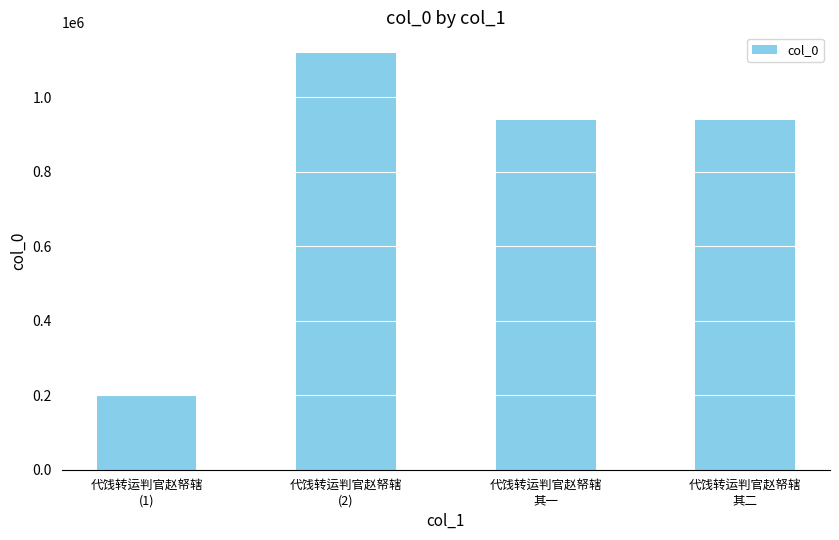

What is the value of the 3rd bar from the left?

938749